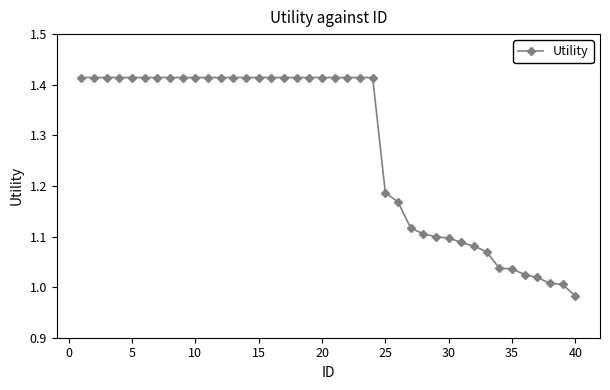

What is the average value?

1.3